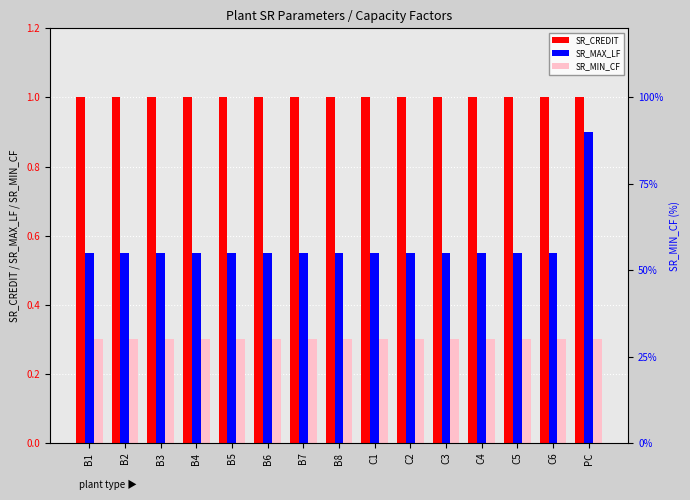

Count the number of categories in the chart.

15